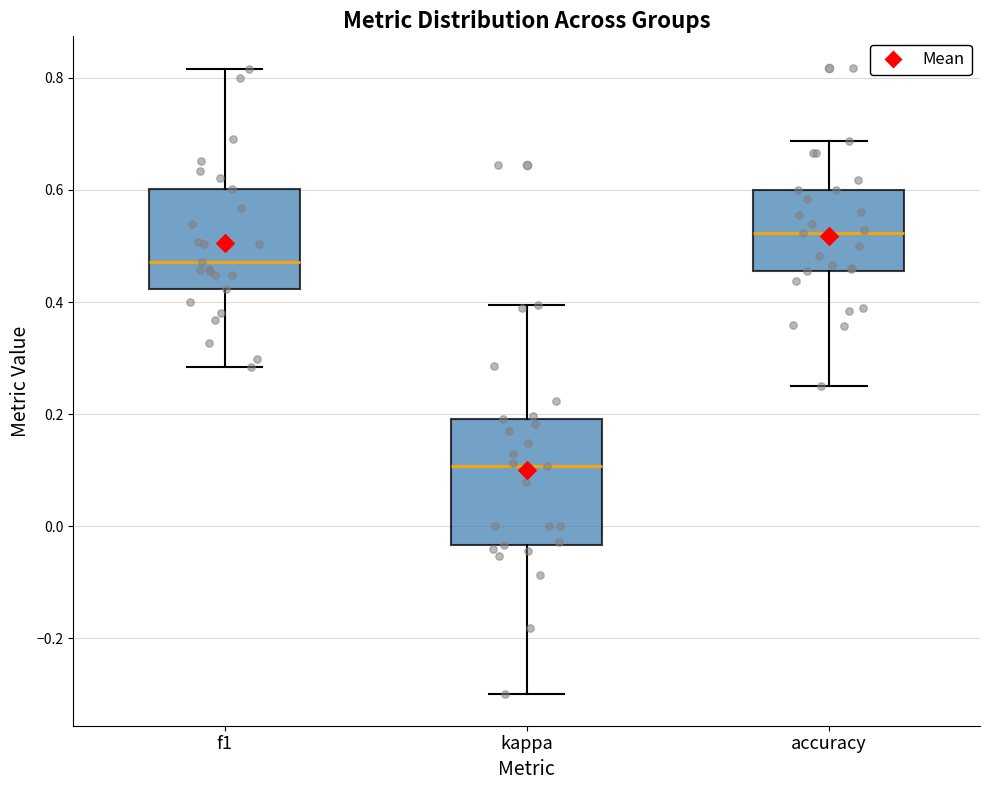

Which box is the tallest, from its lower edge to its upper edge?

kappa